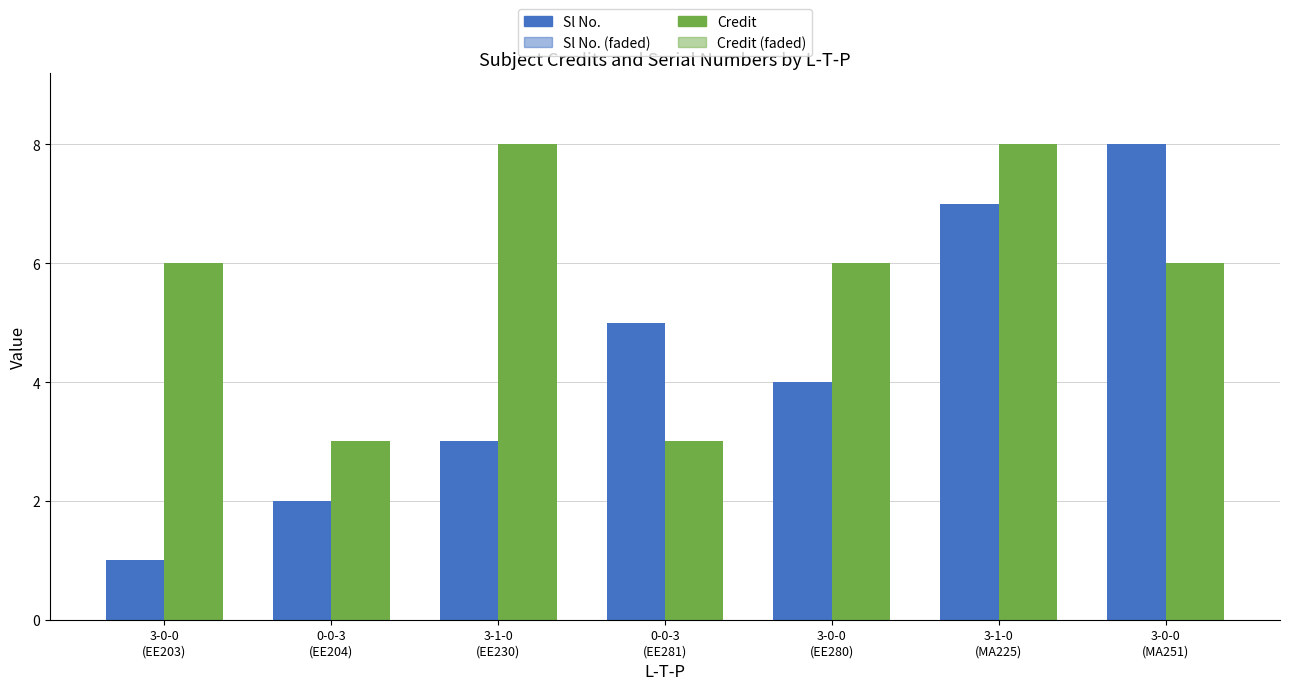

Where is Sl No. nearest to the value 4?

3-0-0
(EE280)